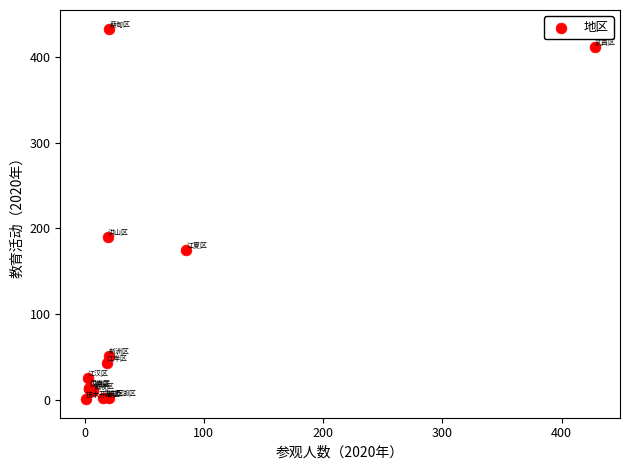

What Y value in the scatter plot is closest to 217?

190